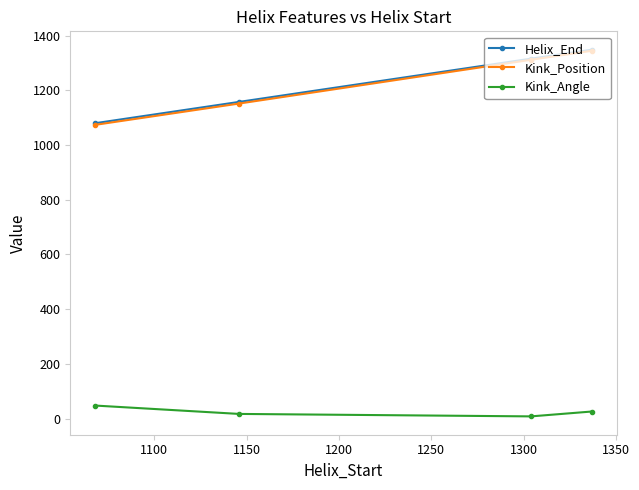

What is the value of the Kink_Position point at the 3rd from the left?

1312.0